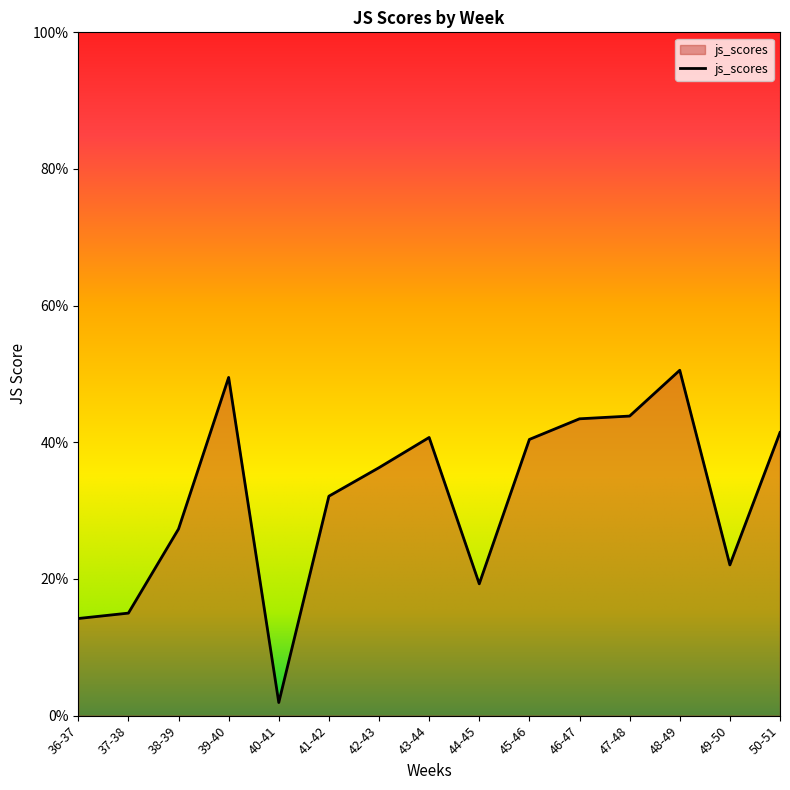

Is it true that the value at 50-51 is 0.4?

True